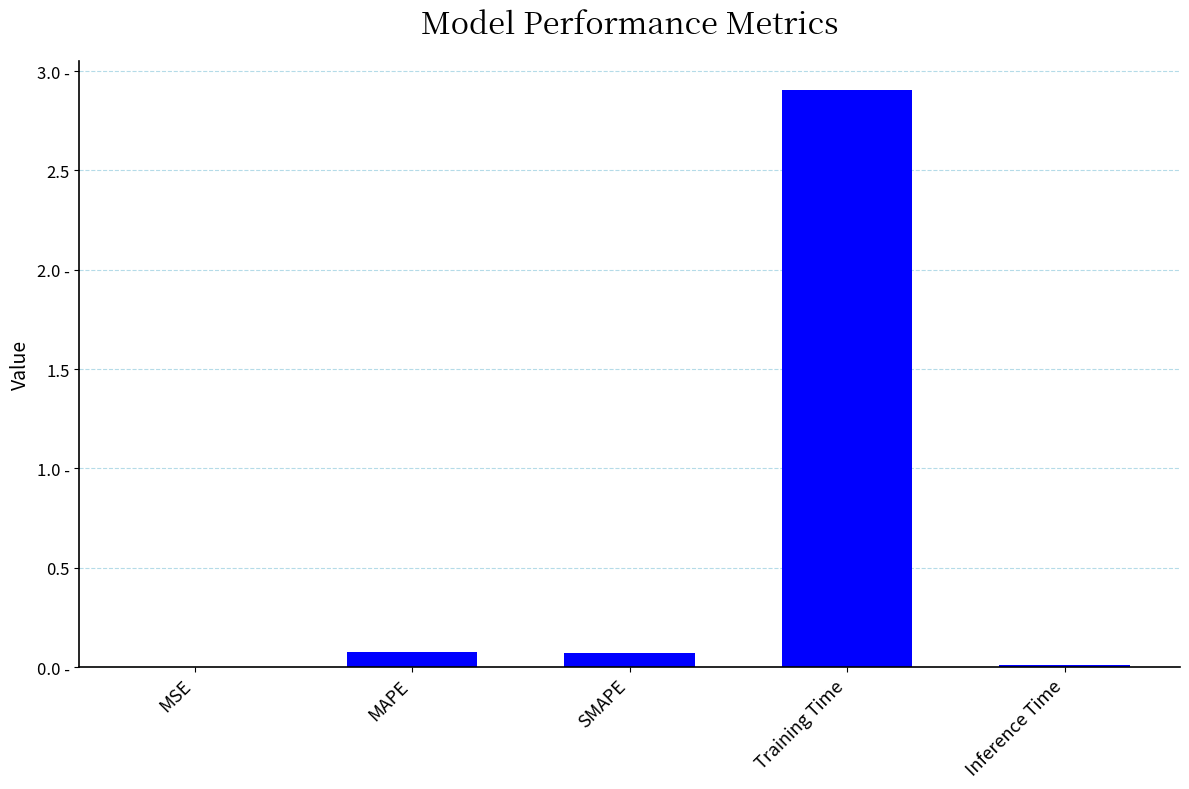

Are the bars horizontal?

No